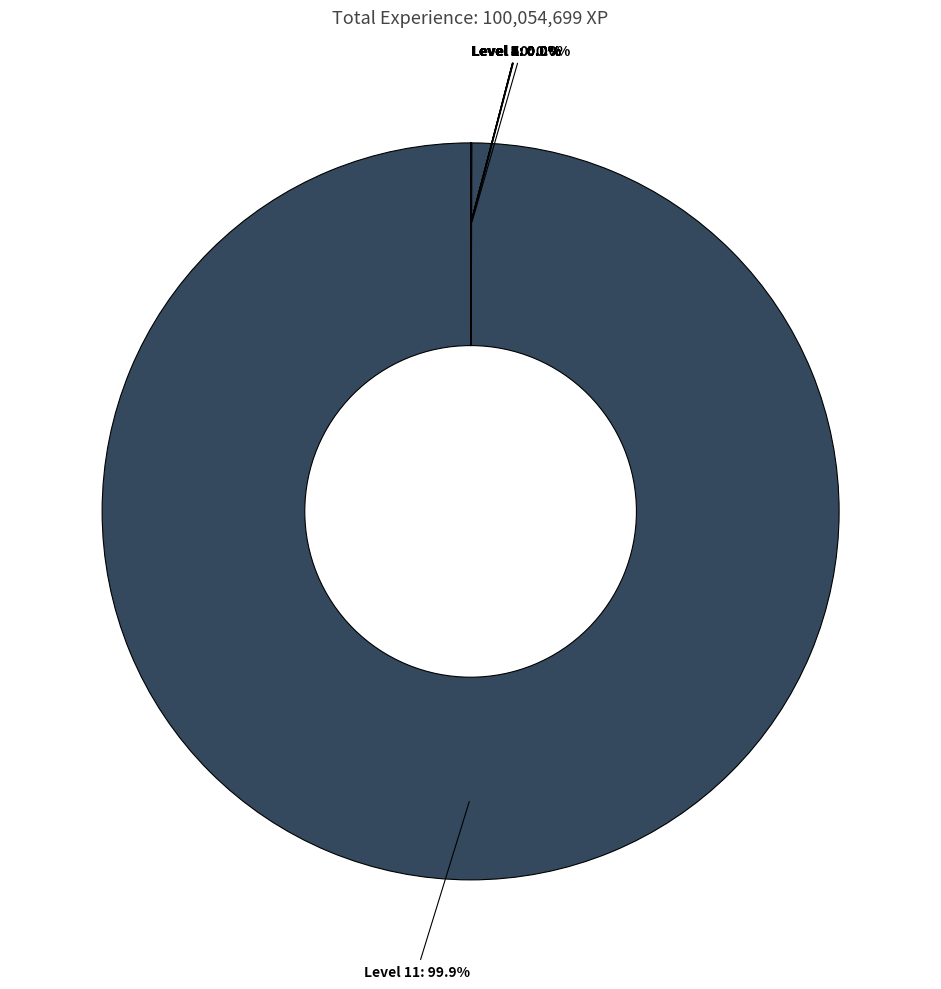

What is the majority slice?

Level 11